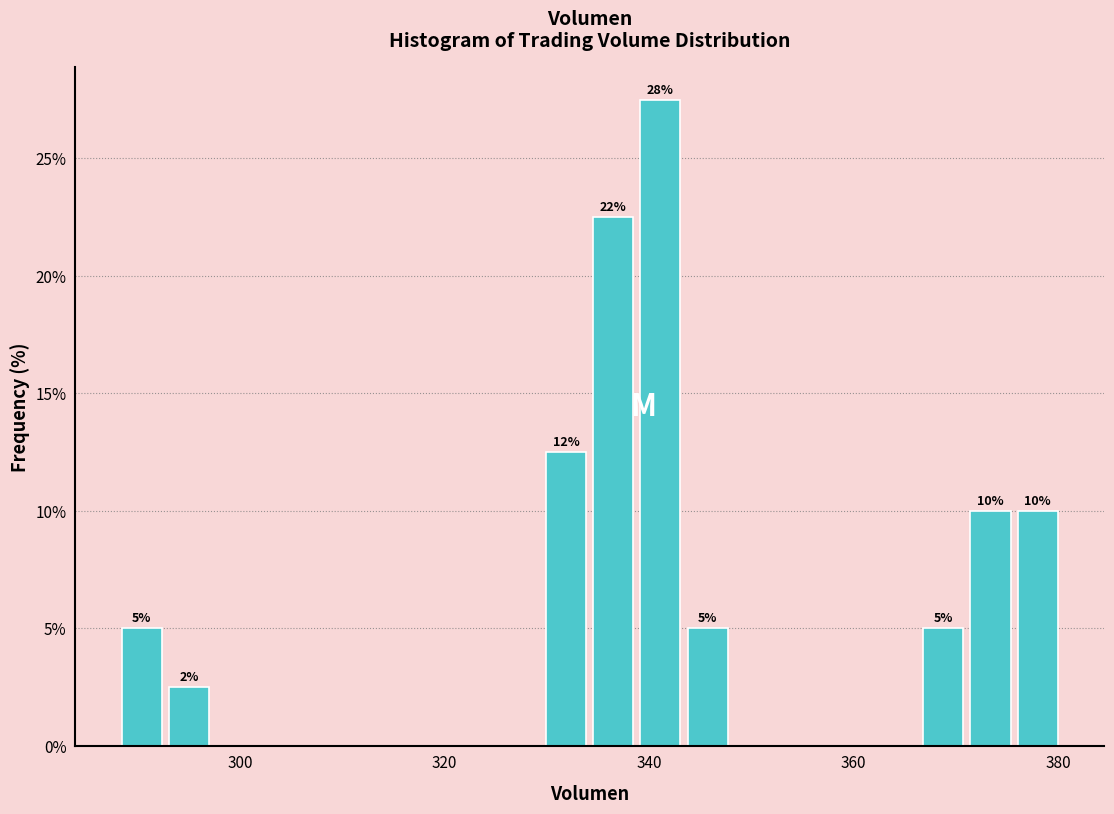

Read against the x-axis, roughly where is the centre of the tallest bar?

342